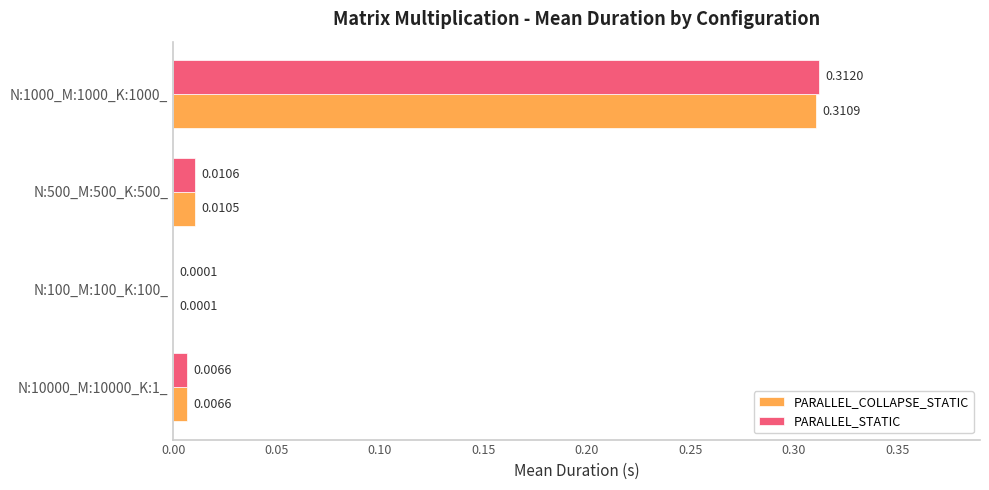

Which series has the largest total across all categories?

PARALLEL_STATIC